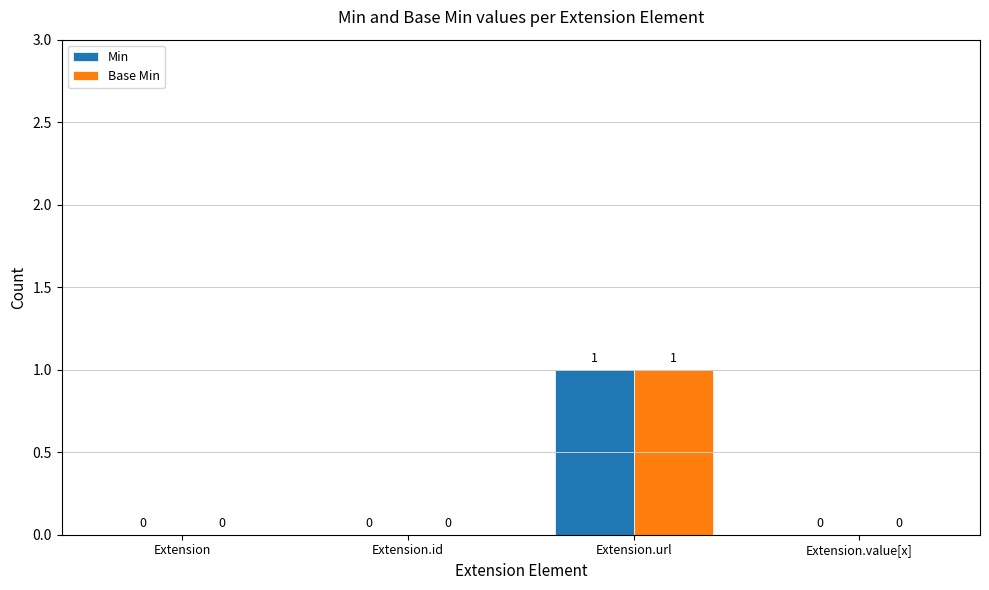

At which category is the sum across all series the highest?

Extension.url